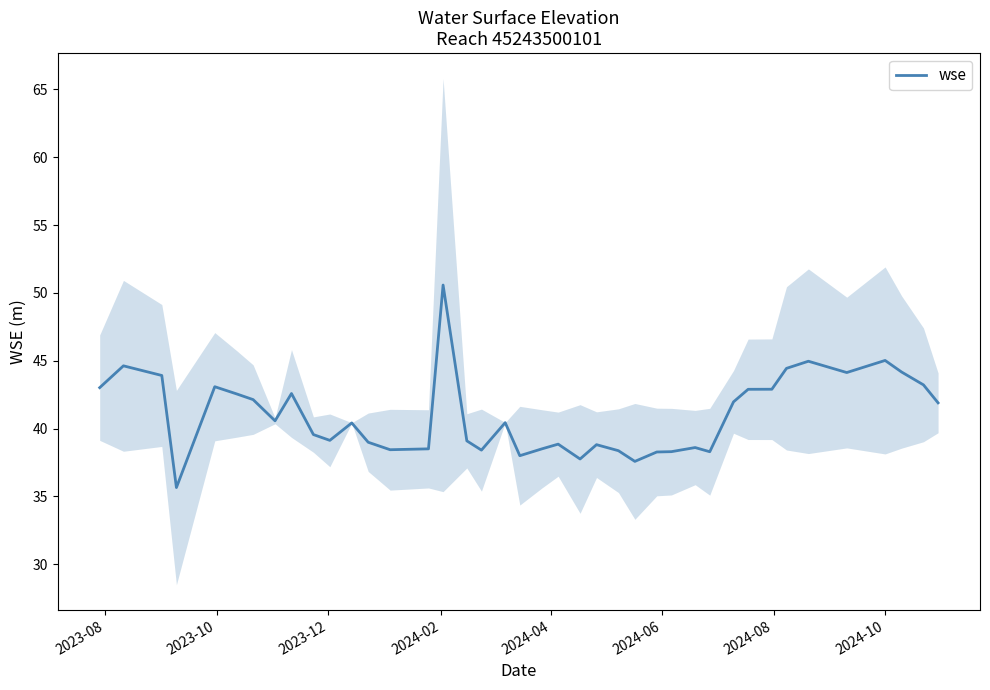

Reading left to right, transcribe all the data shown in this chart.

43.0	44.6	43.9	35.6	43.1	42.5	42.1	40.6	42.6	39.6	39.1	40.4	39.0	38.4	38.5	50.6	39.1	38.4	40.4	38.0	38.5	38.8	37.8	38.8	38.4	37.6	38.3	38.3	38.6	38.3	42.0	42.9	42.9	44.4	45.0	44.1	45.0	44.2	43.2	41.9